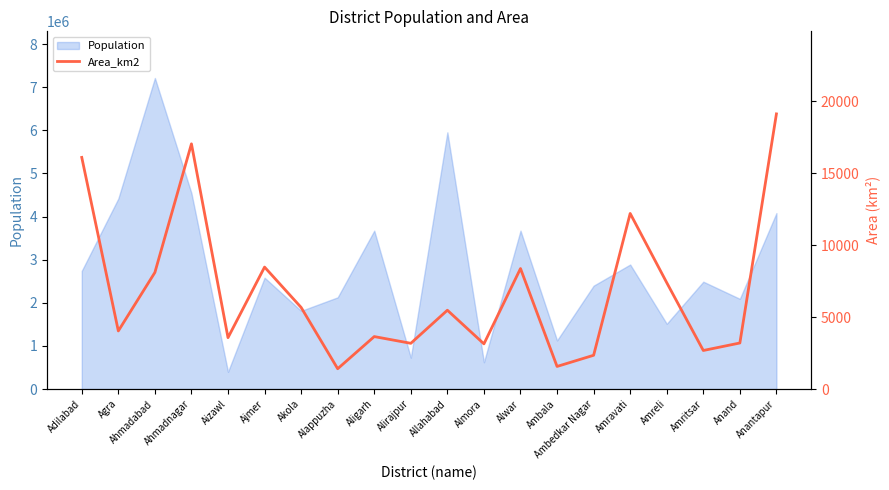

What position from the right is Aizawl?

16